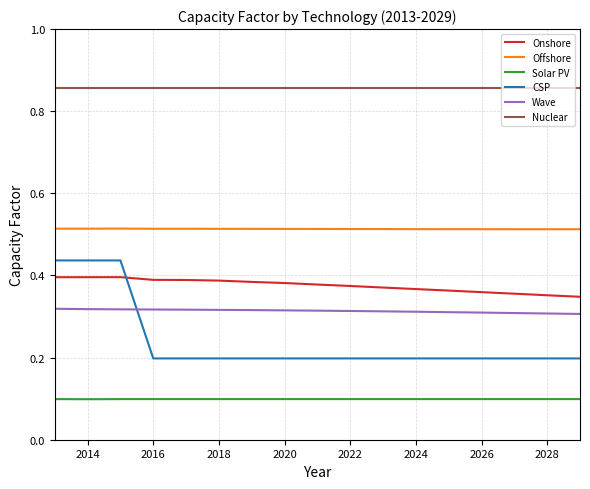

True or false: Nuclear and Onshore cross at least once.

False